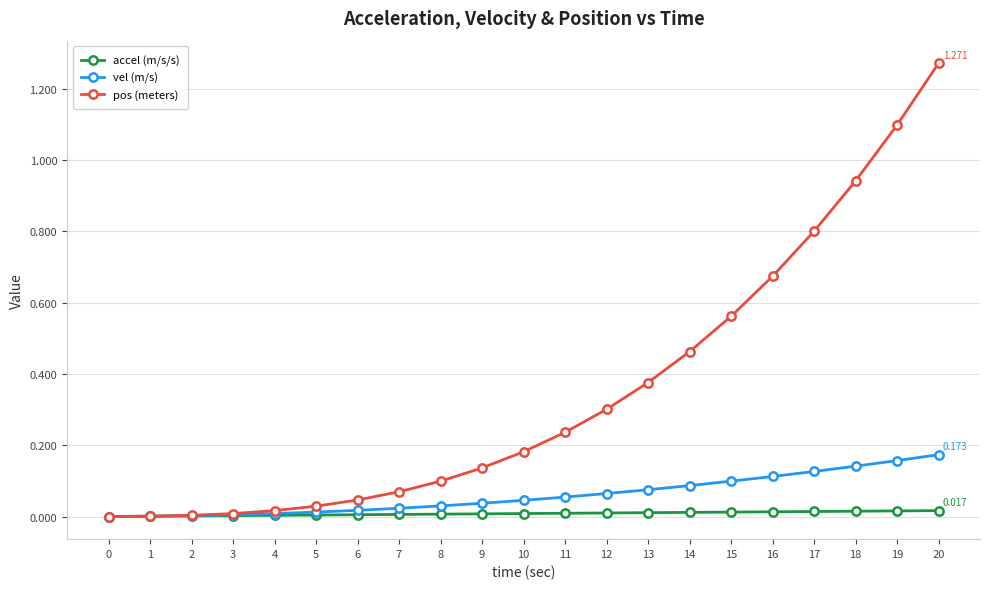

True or false: pos (meters) has a value of 0.3 at 12.

True